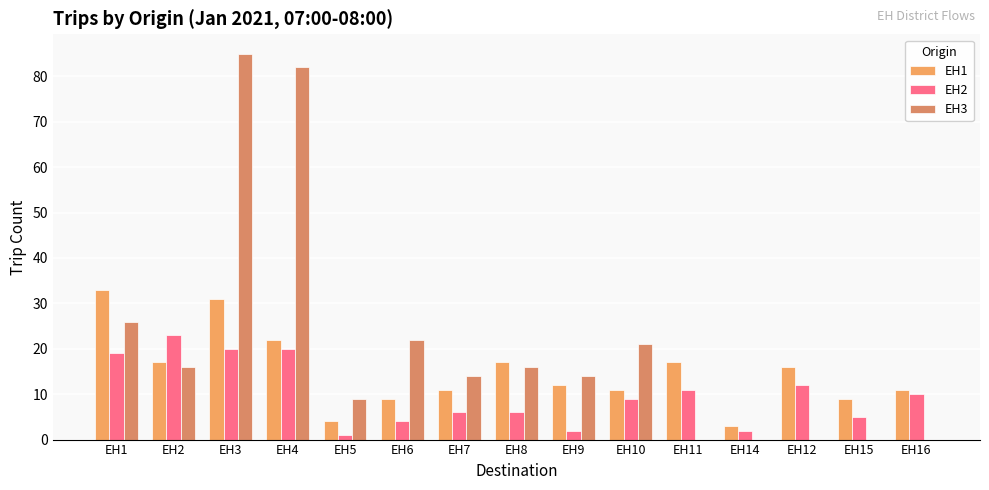

Reading left to right, transcribe all the data shown in this chart.

EH1: 33	17	31	22	4	9	11	17	12	11	17	3	16	9	11
EH2: 19	23	20	20	1	4	6	6	2	9	11	2	12	5	10
EH3: 26	16	85	82	9	22	14	16	14	21	0	0	0	0	0